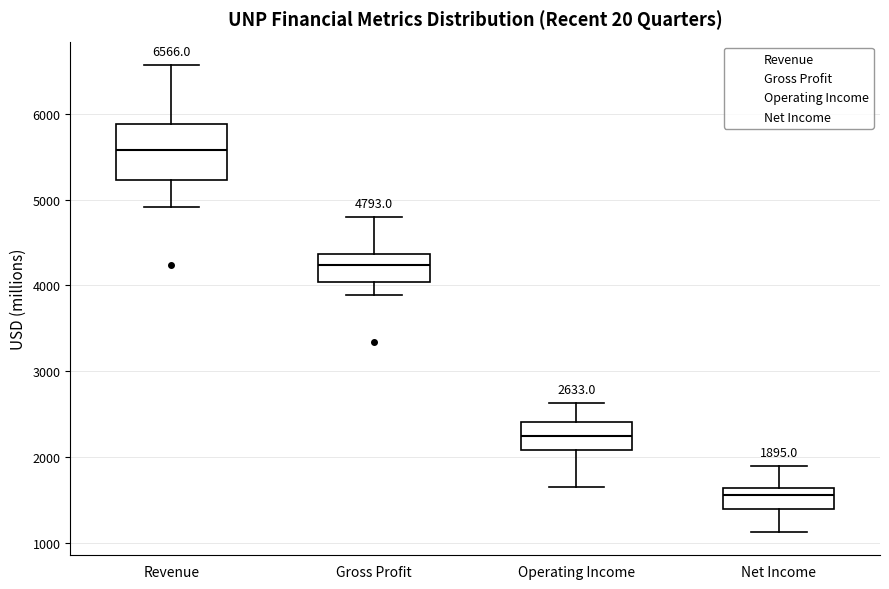

Which box is the tallest, from its lower edge to its upper edge?

Revenue